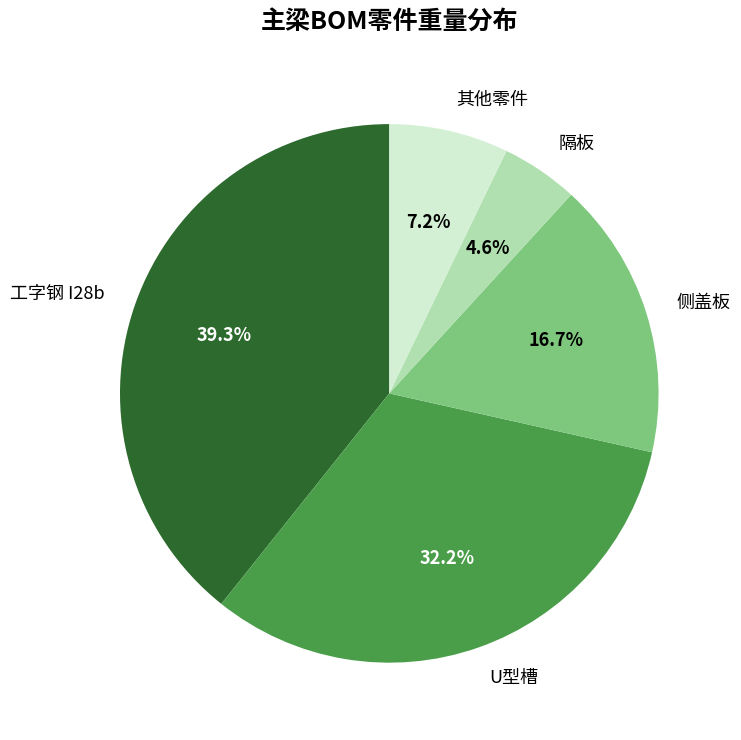

How many slices are in this pie chart?

5